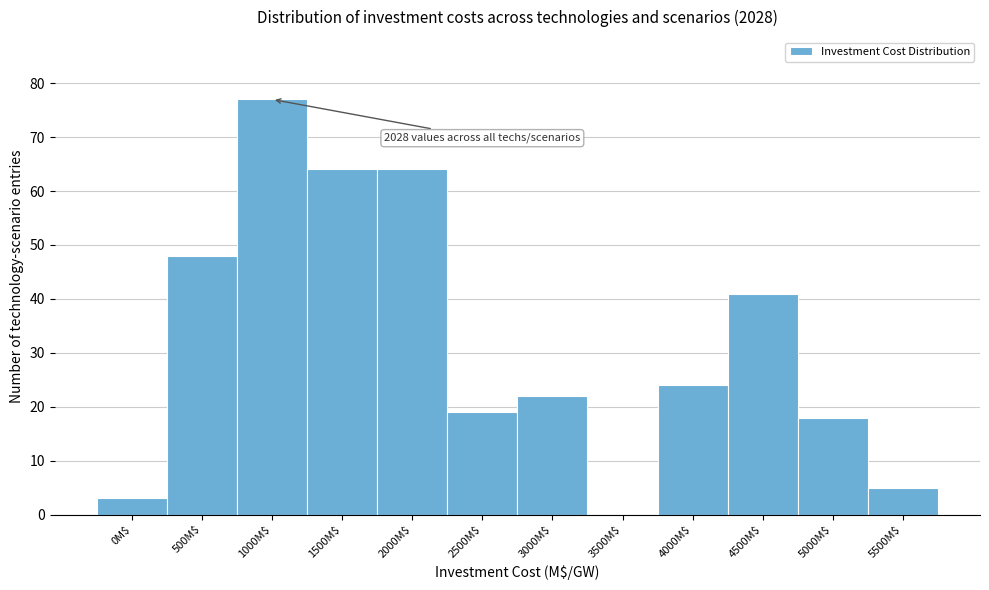

Where is the data nearest to the value 38?

4500M$